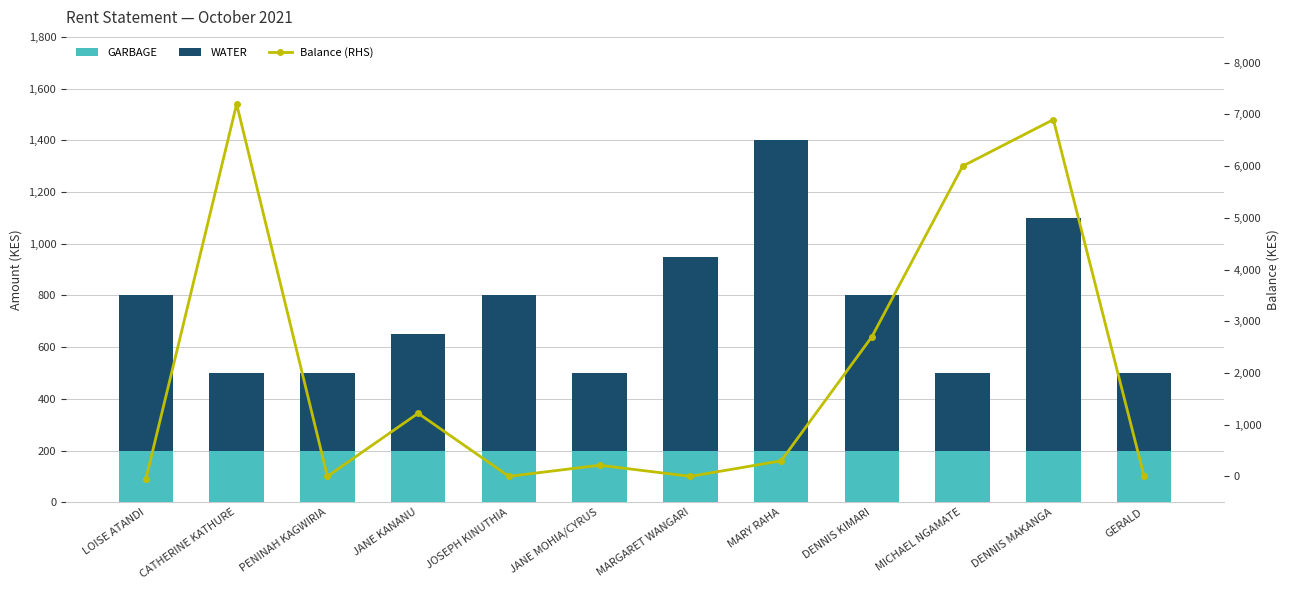

Read the Balance (RHS) value at MICHAEL NGAMATE, to the nearest 50.

6000